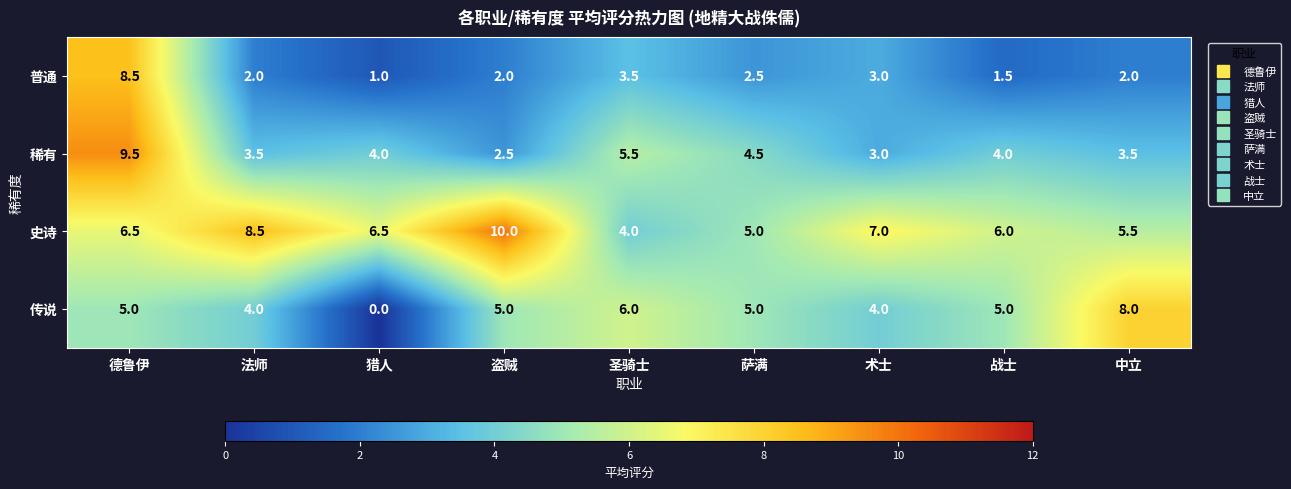

What is the average value of the 传说 series?

4.7